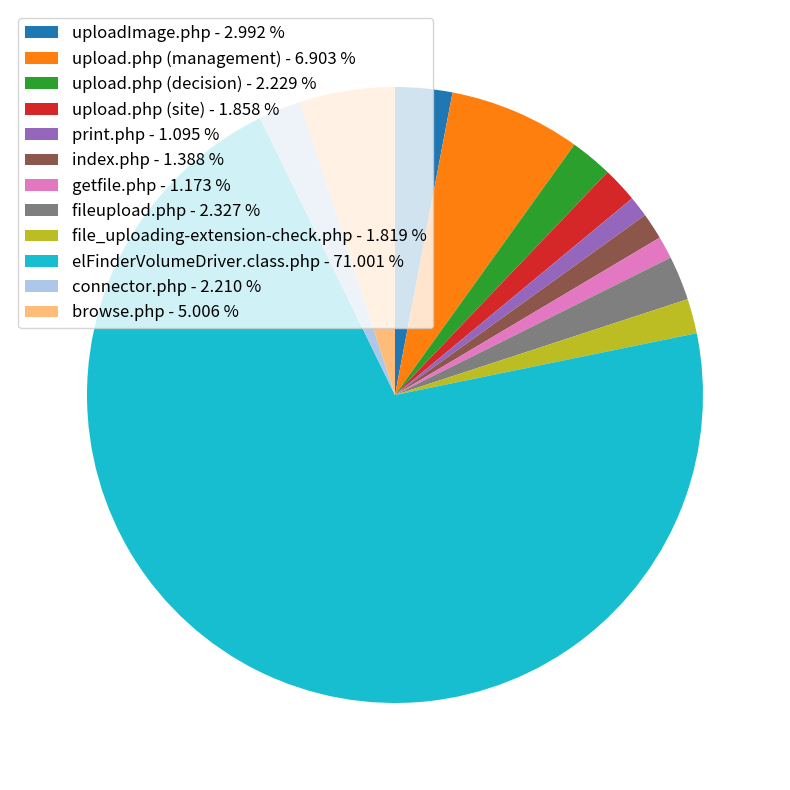

Do getfile.php - 1.173 % and fileupload.php - 2.327 % together represent more than half of the pie?

No